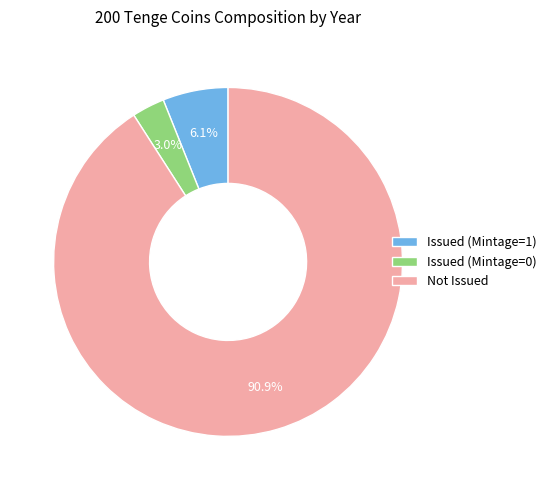

Count the number of slices in the pie.

3